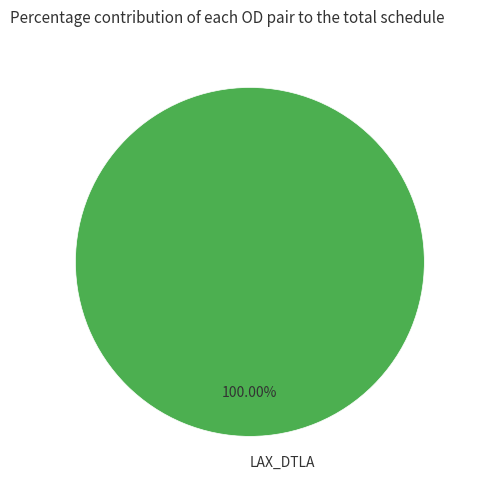

Count the number of slices in the pie.

1